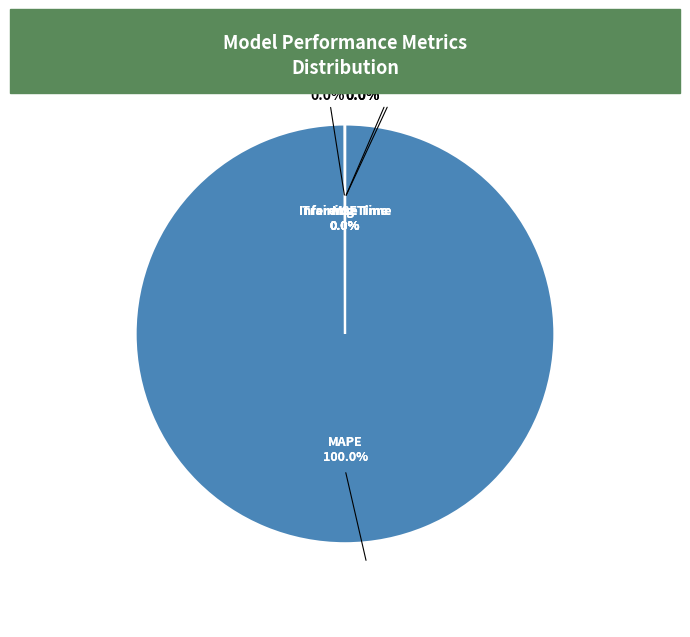

Between MAPE and Inference Time, which is larger?

MAPE